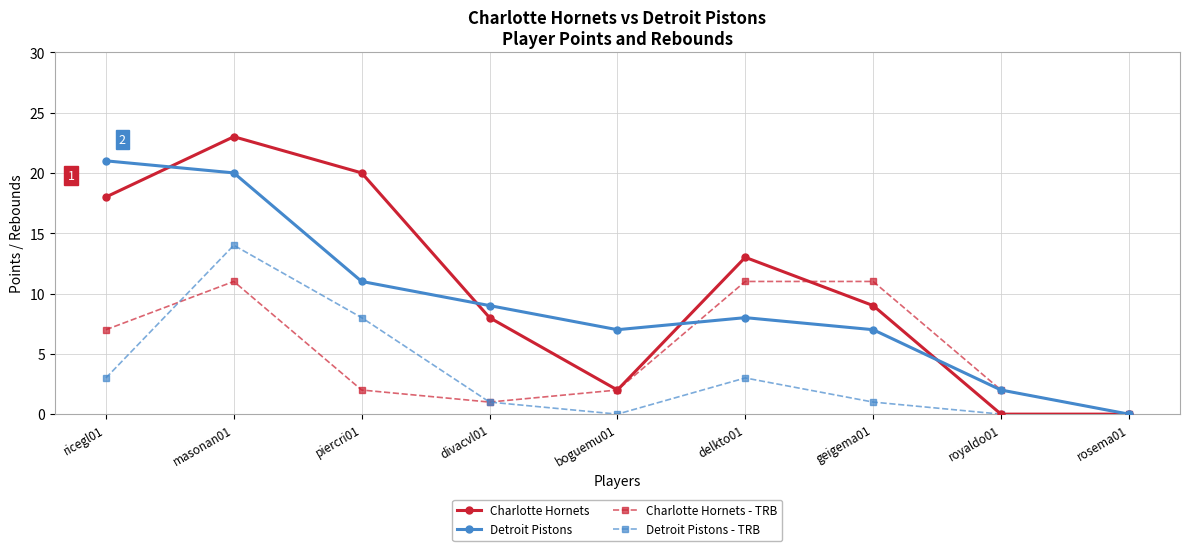

At which label does Charlotte Hornets reach its peak?

masonan01